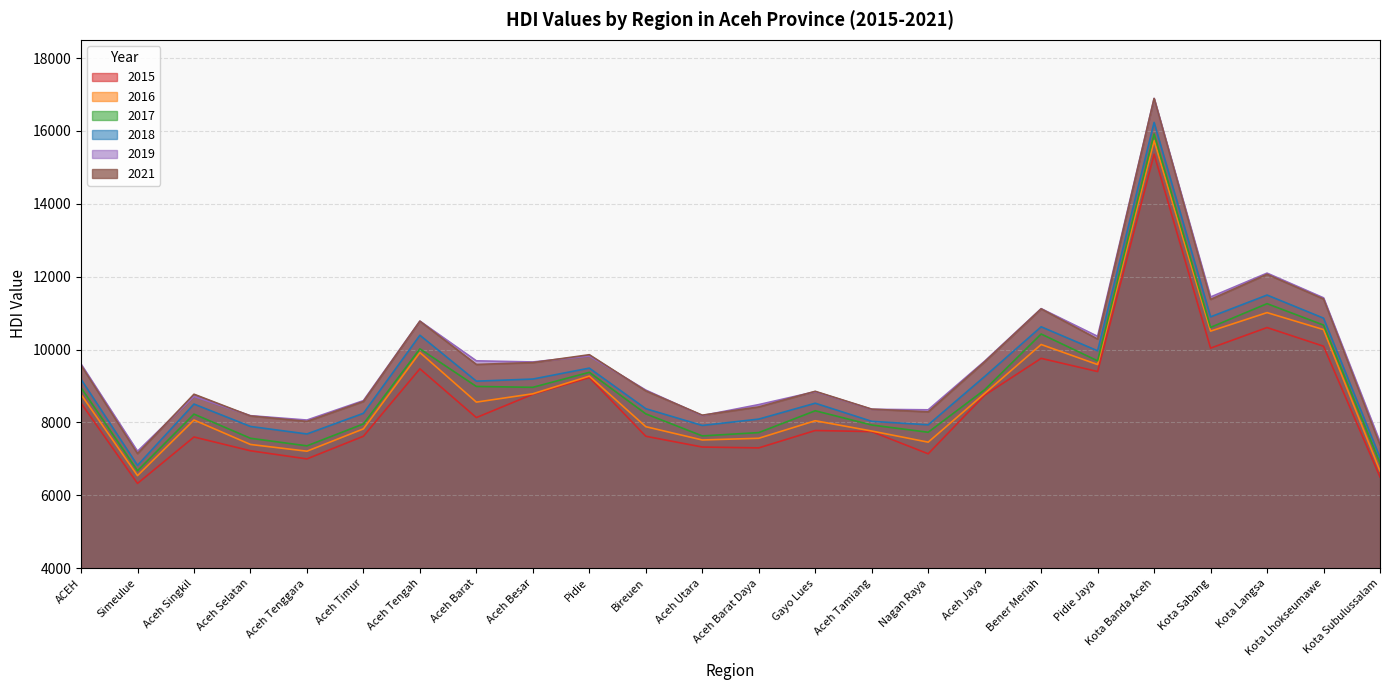

What are all the series names shown in the legend?

2015, 2016, 2017, 2018, 2019, 2021